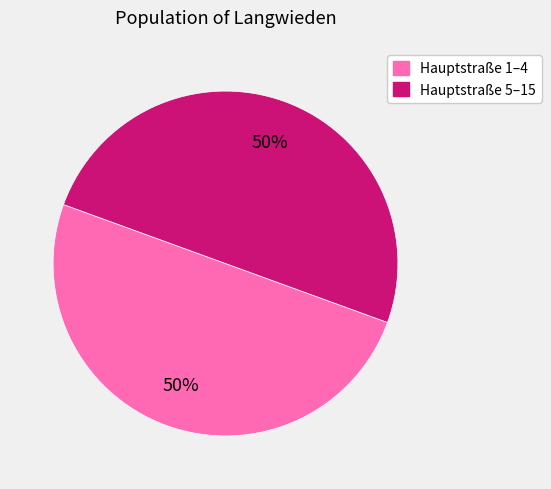

Count the number of slices in the pie.

2